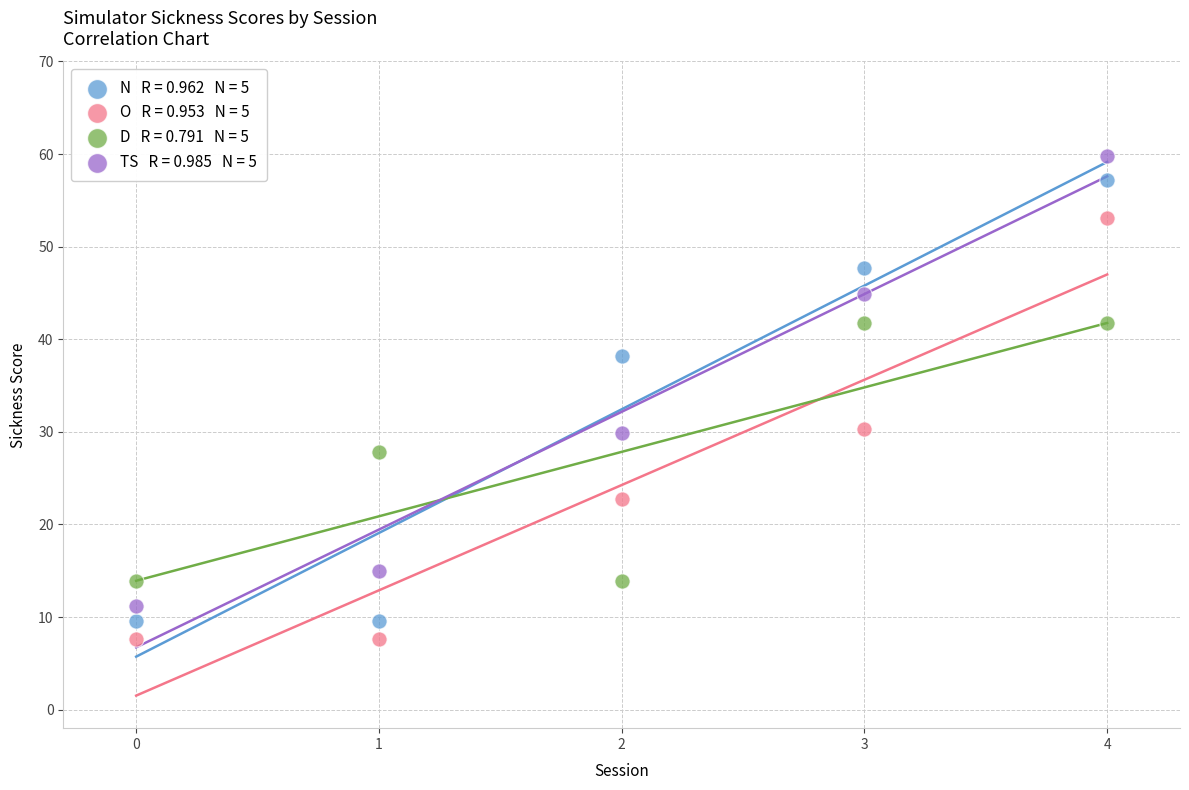

Across all data points, what is the range of Y values (max minus min)?

52.3